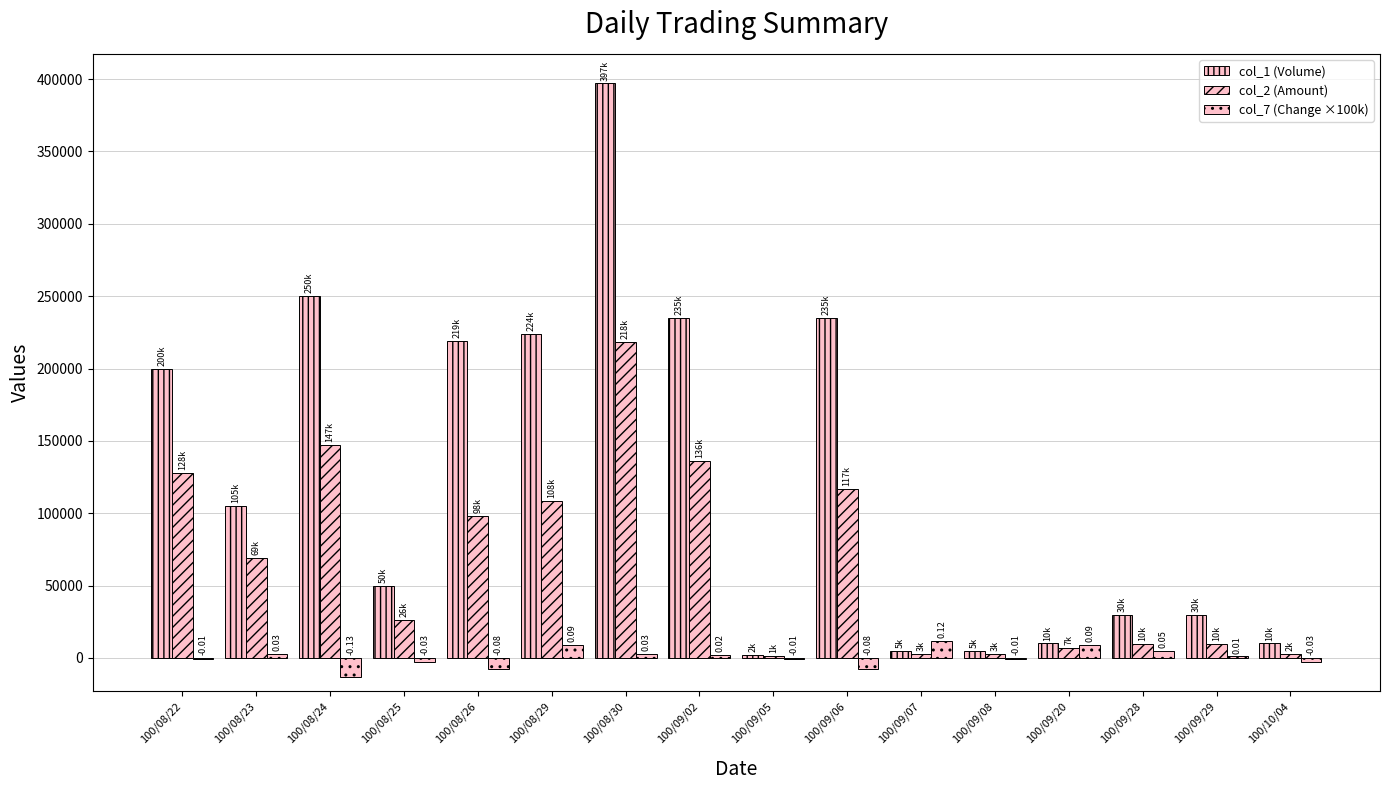

At which label is col_2 (Amount) closest to 109820?

100/08/29